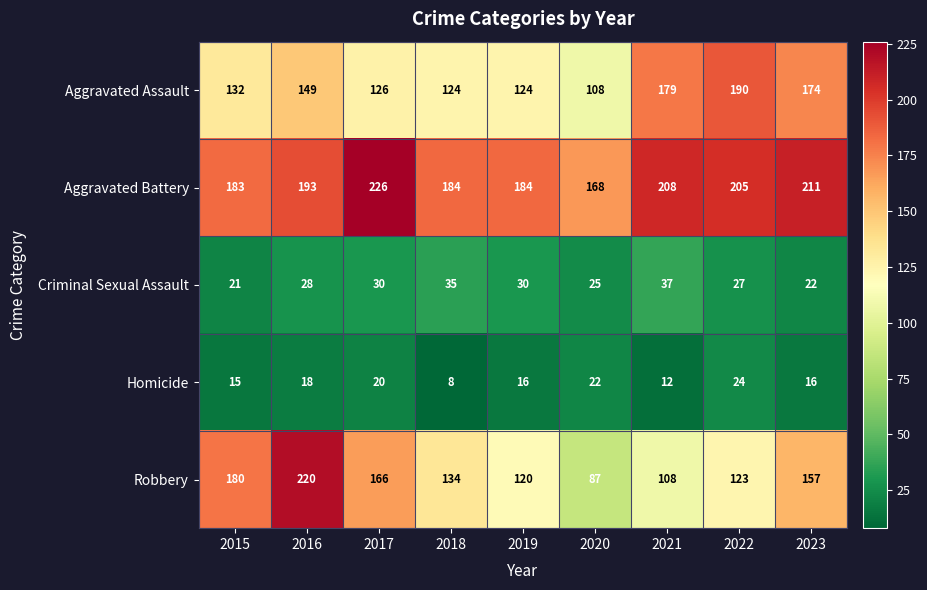

Is the value of Homicide at 2021 greater than the value of Aggravated Assault at 2022?

No